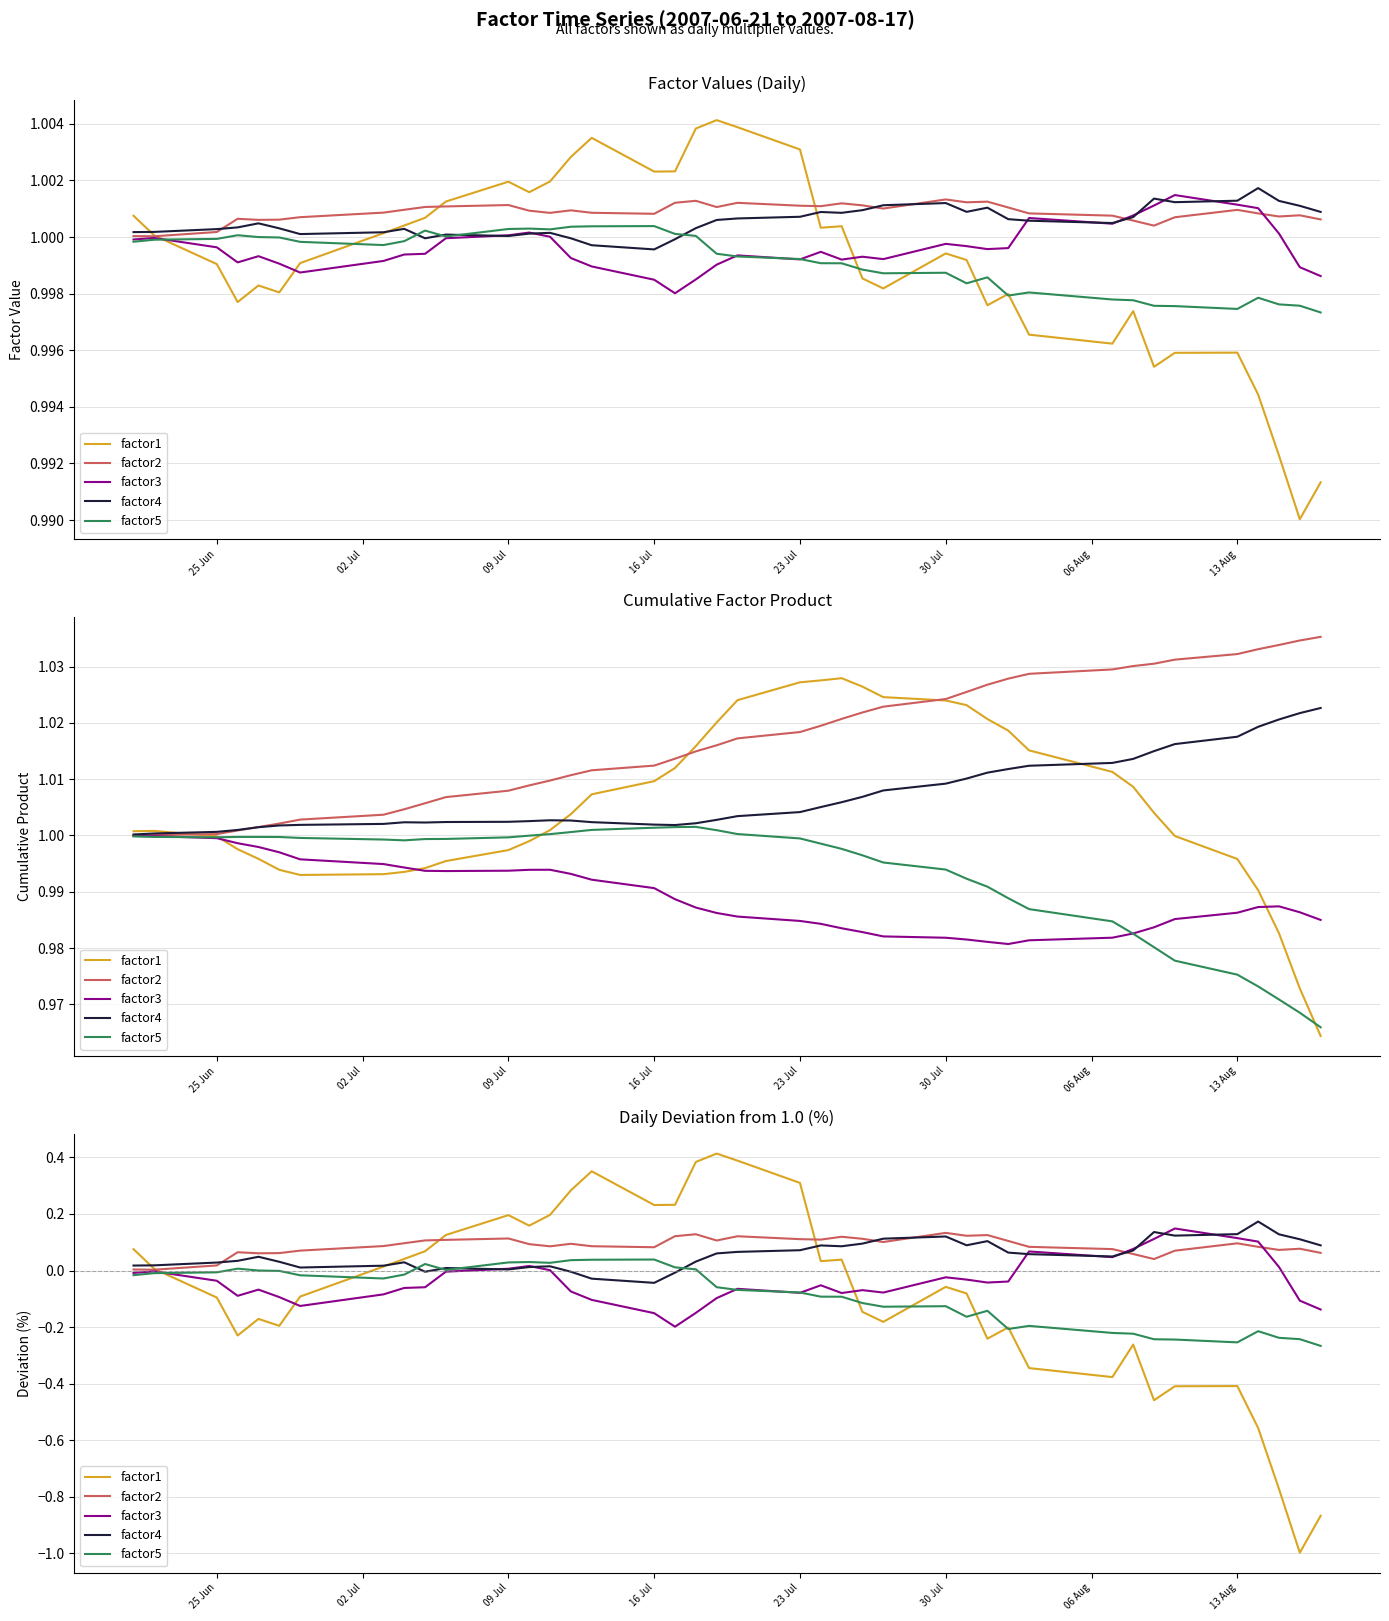

What is the total value across all series at 09 Jul?

0.3